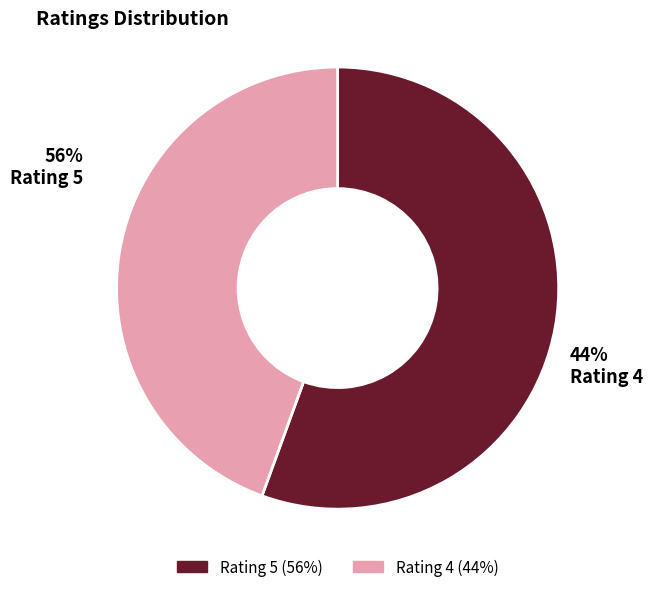

What percentage is the Rating 4 slice, to the nearest percent?

44%